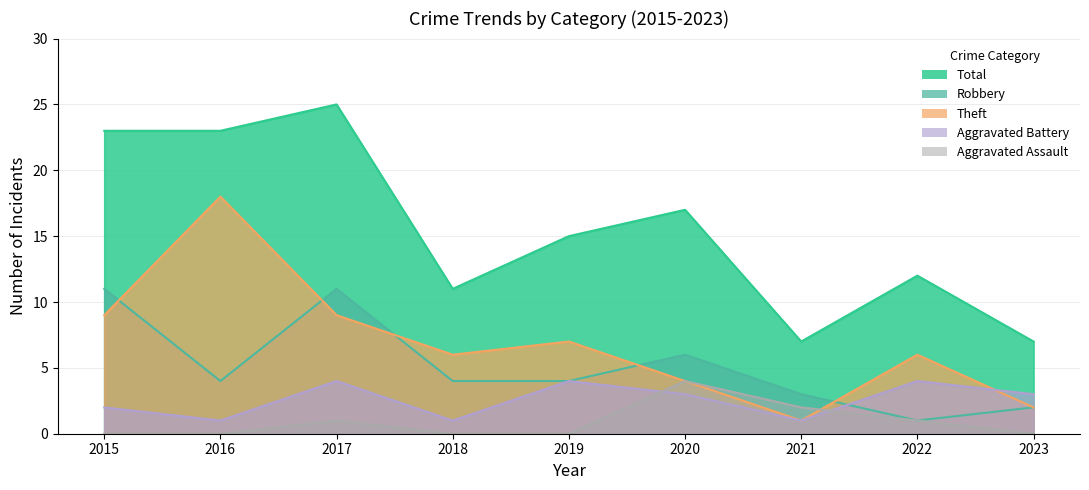

Is the value of Theft at 2016 greater than the value of Aggravated Assault at 2022?

Yes